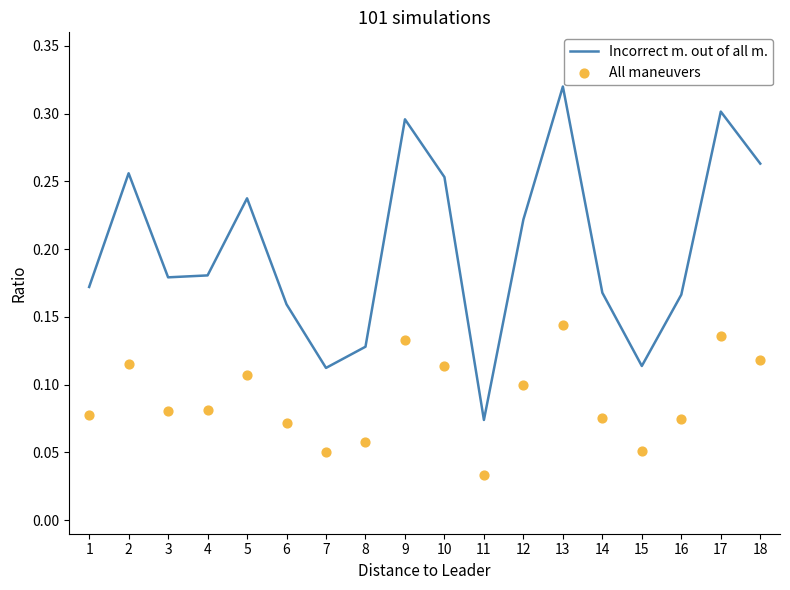

Which series has the largest Y range (max minus min)?

Incorrect m. out of all m.